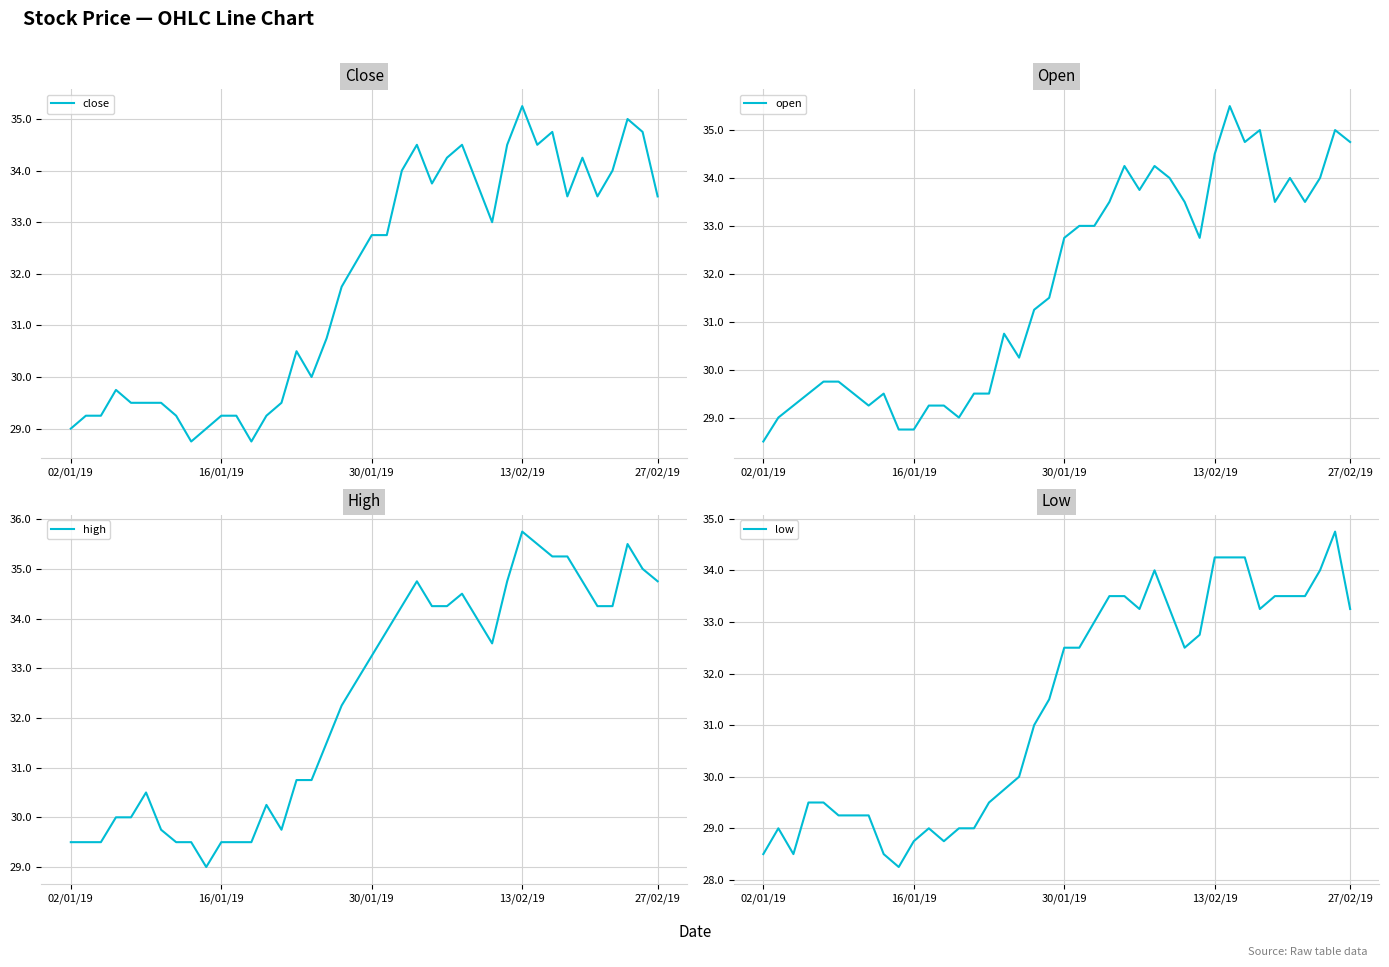

How many data points does each series have?

40